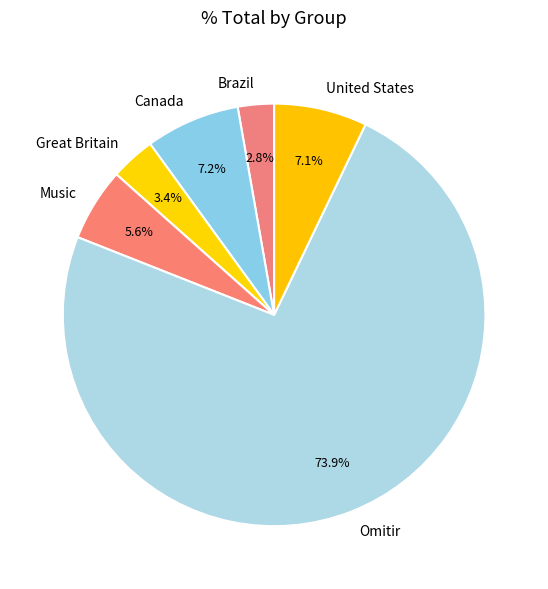

What is the ratio of the value at United States to the value at Canada?

1.0